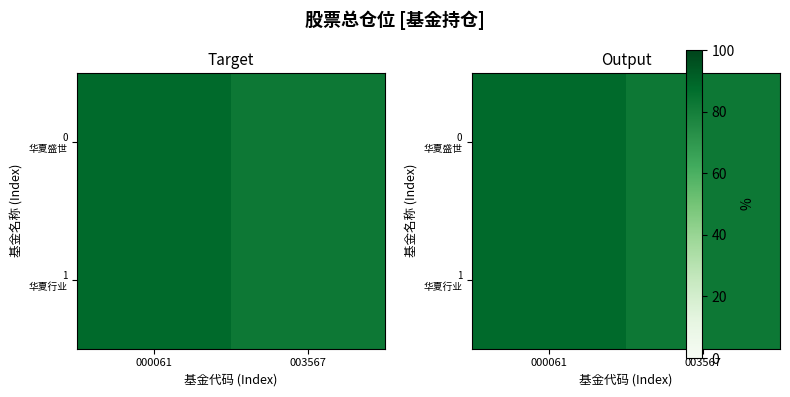

What is the difference between the maximum and minimum values in the 1 华夏行业 series?

5.4